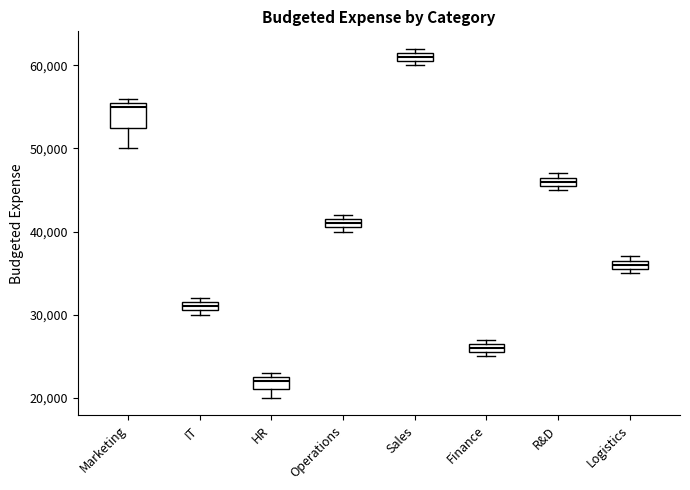

Where is the lower edge of the box for Finance on the y-axis? The values are not printed on the chart, so give them approximately, as read against the axis.

26000